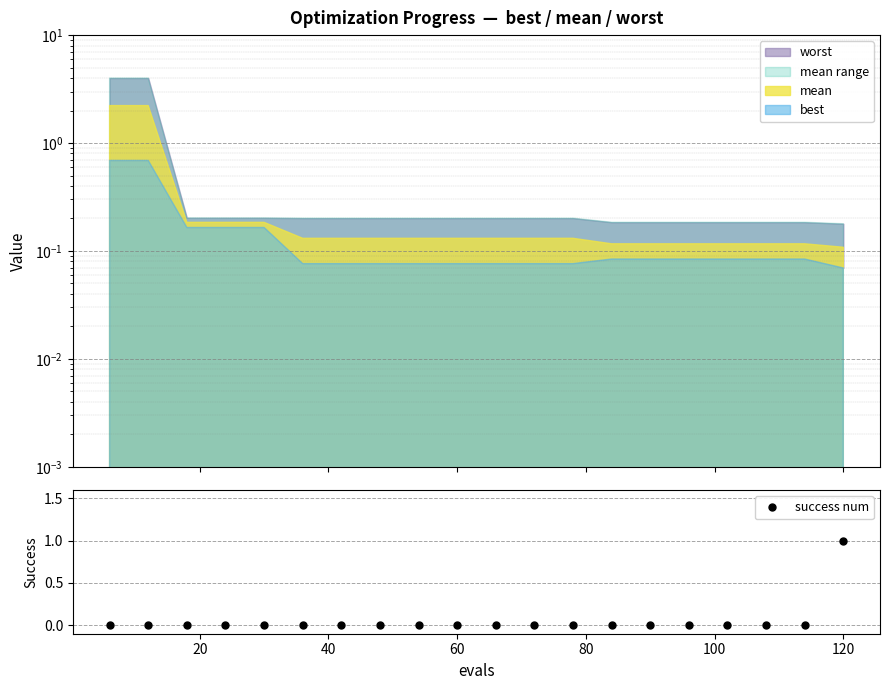

True or false: the data has more than 0 interior local peaks.

False